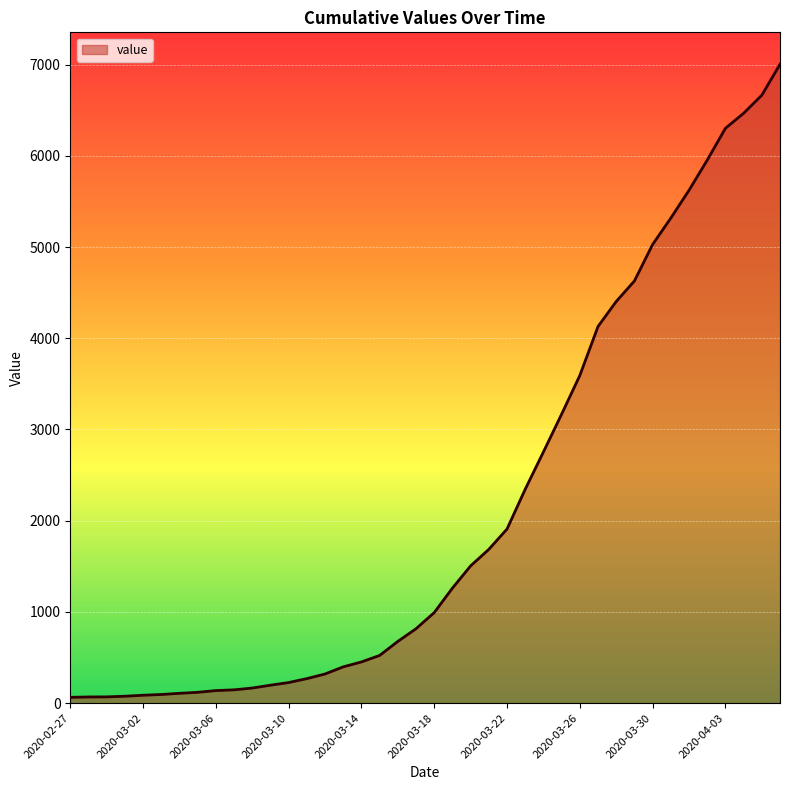

What is the smallest value displayed?

64